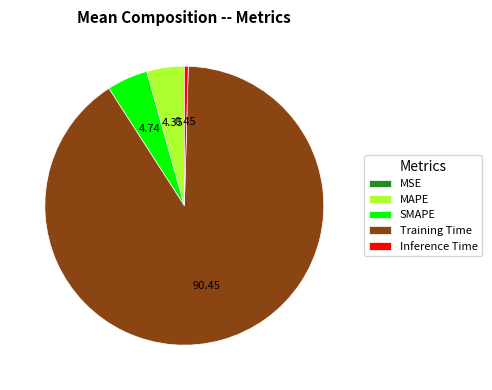

Which has a higher value, MAPE or Training Time?

Training Time